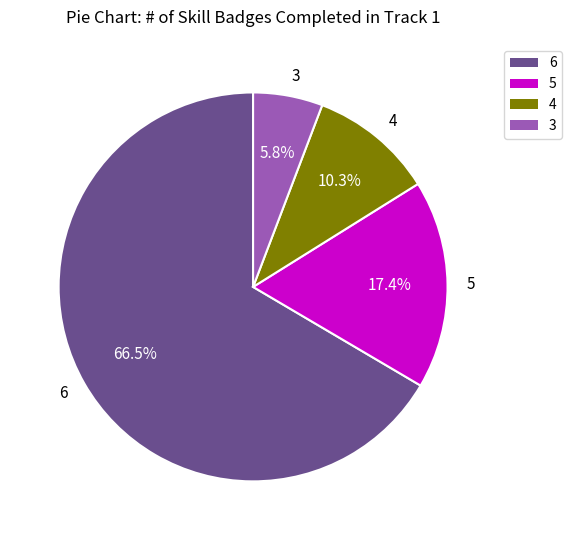

How many segments does this pie chart have?

4